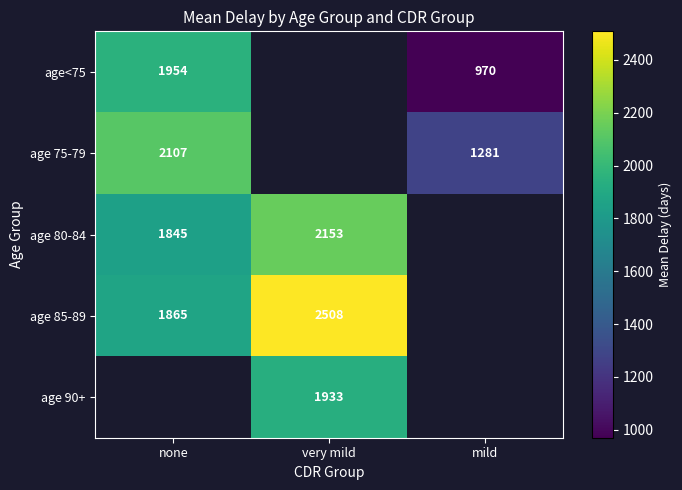

Which series changed the most between none and very mild?

age 85-89